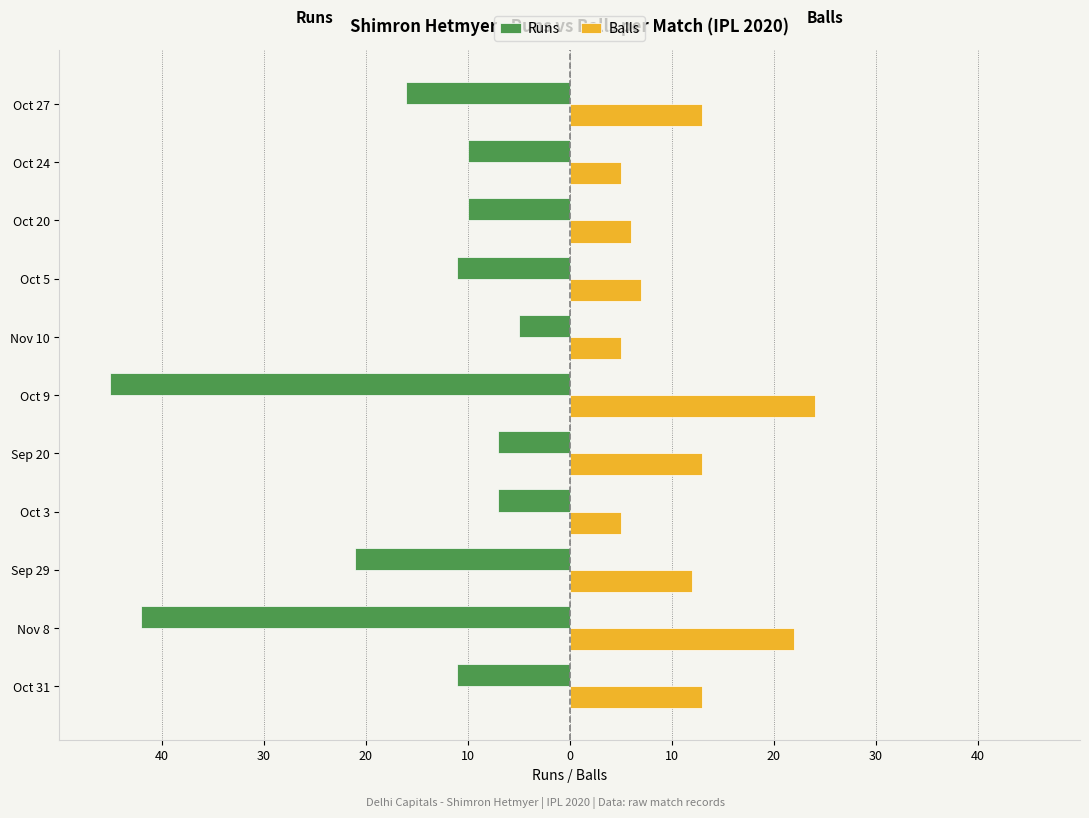

True or false: runs has a value of -11 at Oct 31.

True